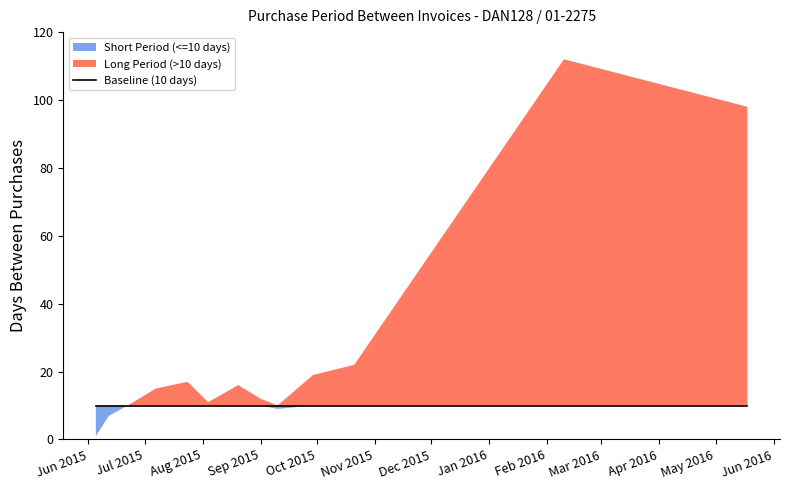

Rank the categories by value from highest to lowest.

2016-02-10, 2016-05-18, 2015-10-21, 2015-09-29, 2015-07-24, 2015-08-20, 2015-07-07, 2015-09-01, 2015-08-04, 2015-06-22, 2015-09-10, 2015-06-12, 2015-06-05